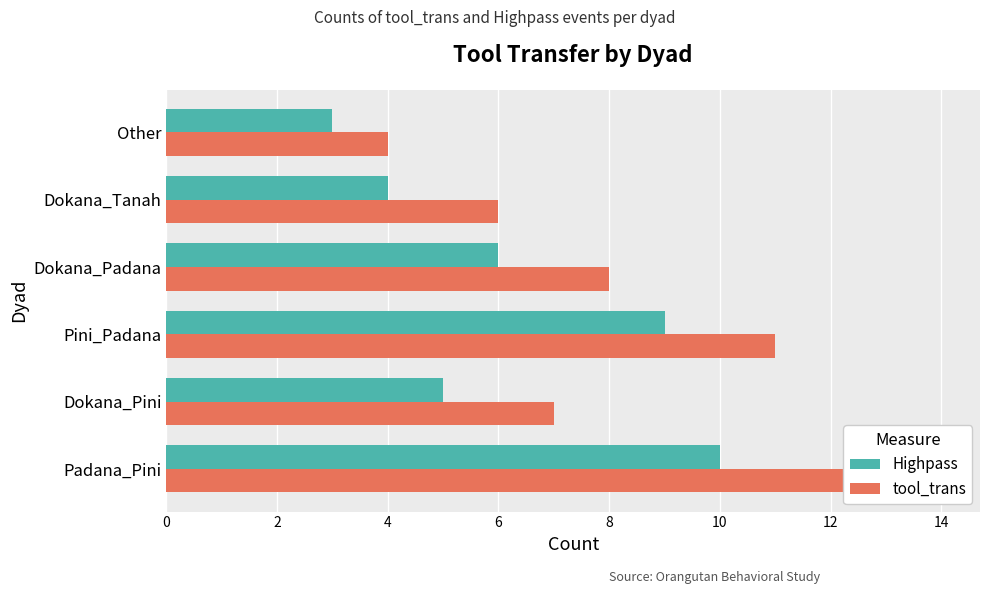

Reading left to right, transcribe all the data shown in this chart.

Highpass: 10	5	9	6	4	3
tool_trans: 14	7	11	8	6	4